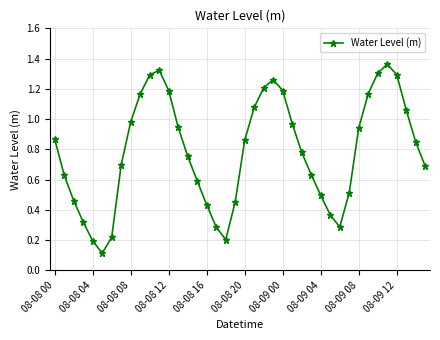

What is the sum of all values?

31.4